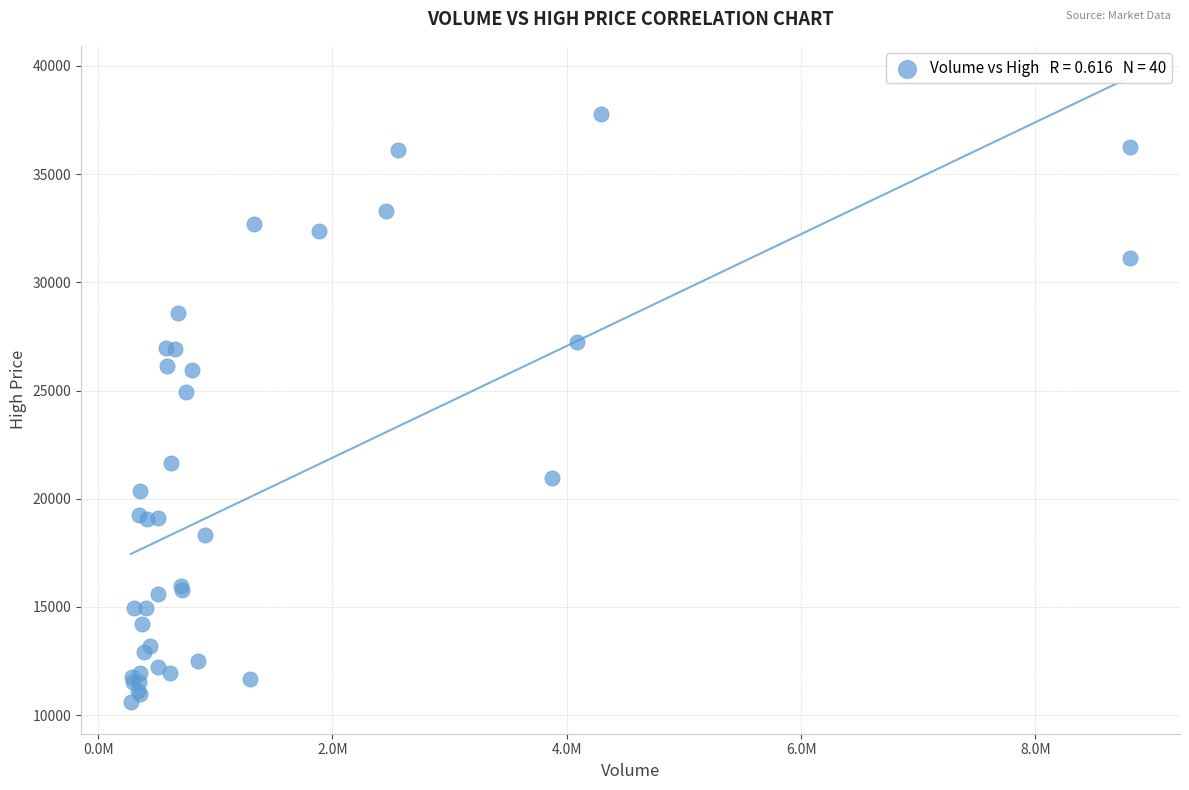

What Y value in the scatter plot is closest to 24175?

24954